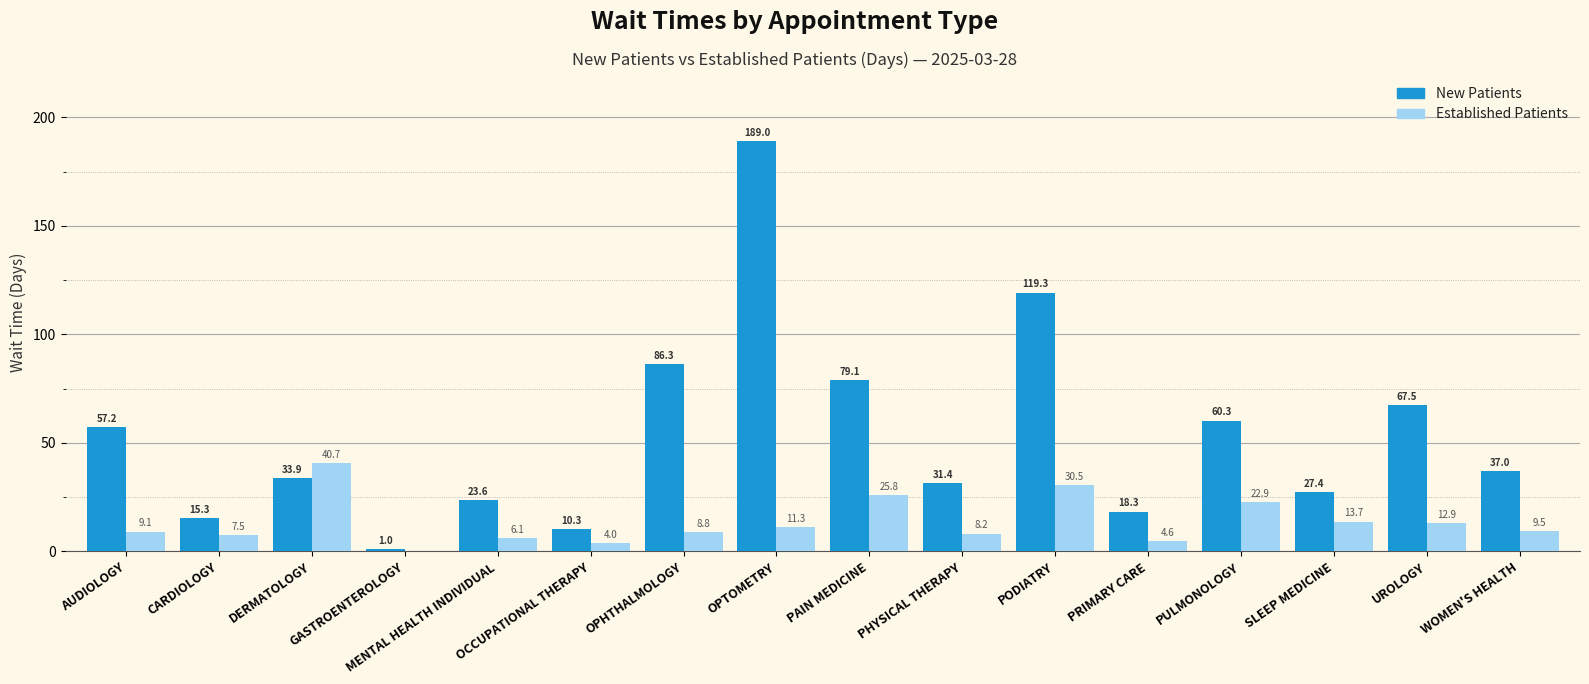

What is the total value across all series at UROLOGY?

80.4